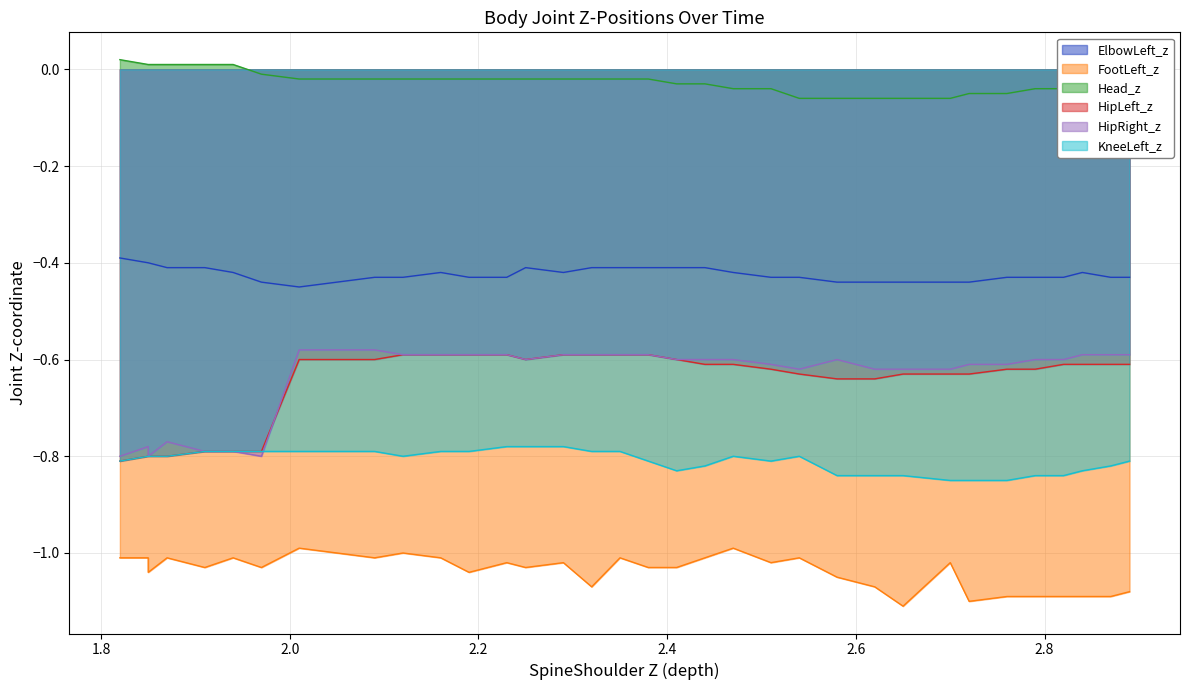

What is the difference between the maximum and minimum values in the ElbowLeft_z series?

0.1